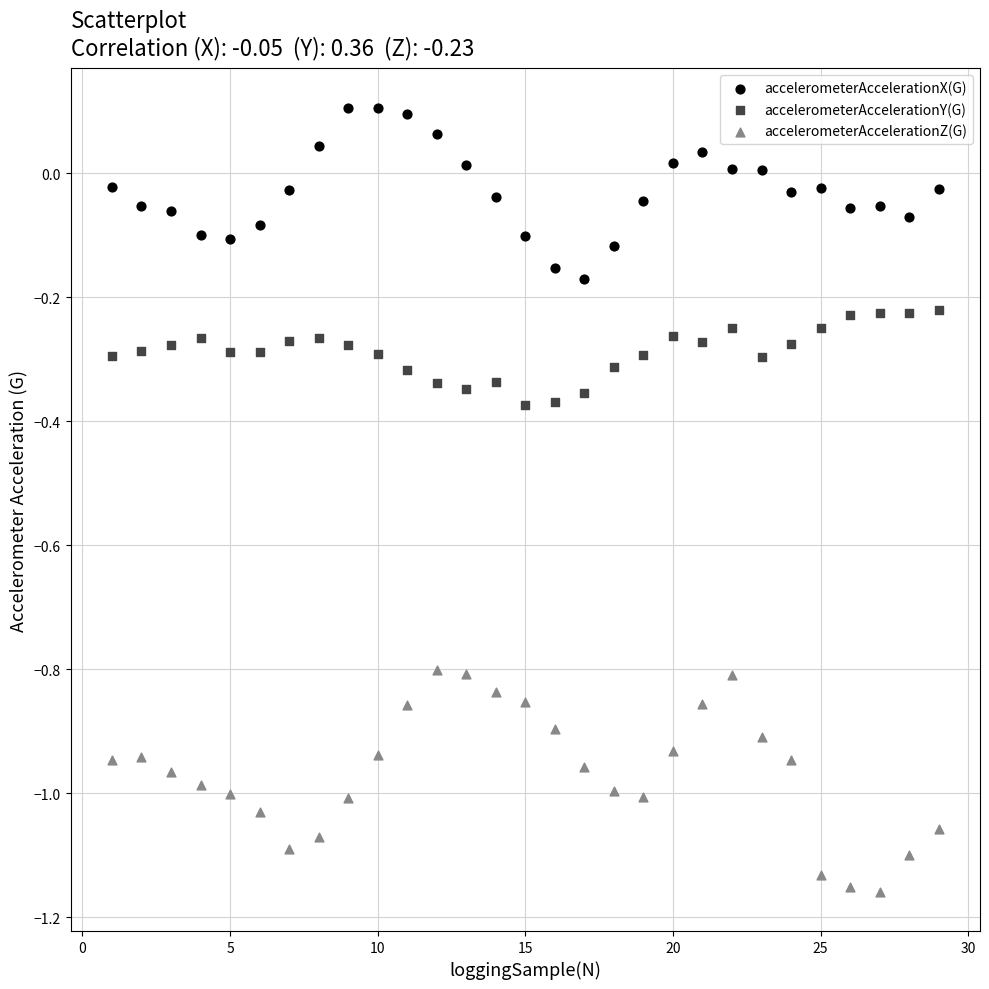

Across all data points, what is the range of Y values (max minus min)?

1.3